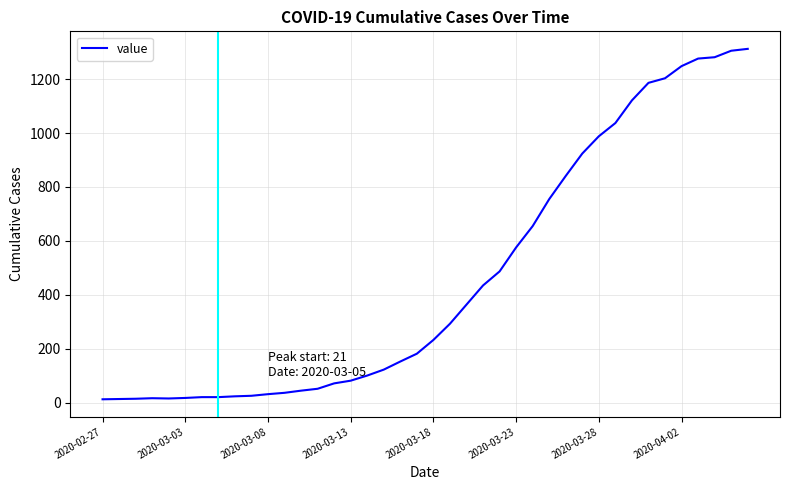

Does the chart have visible grid lines?

Yes